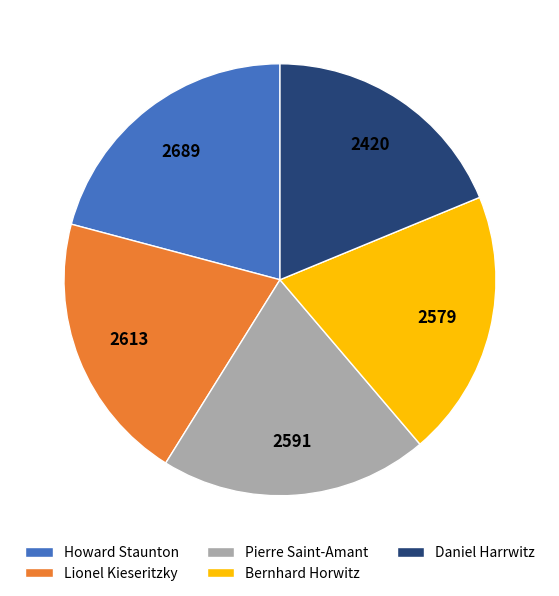

Is it true that Howard Staunton is 21% of the pie?

True